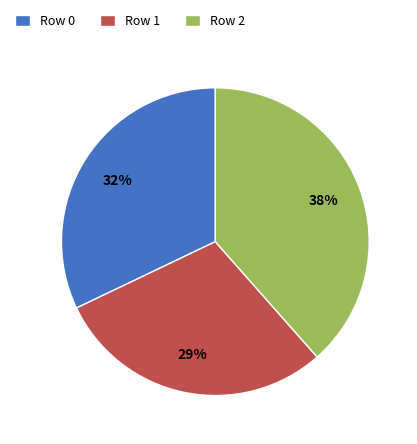

To the nearest percent, what is the combined percentage of Row 1 and Row 2?

68%